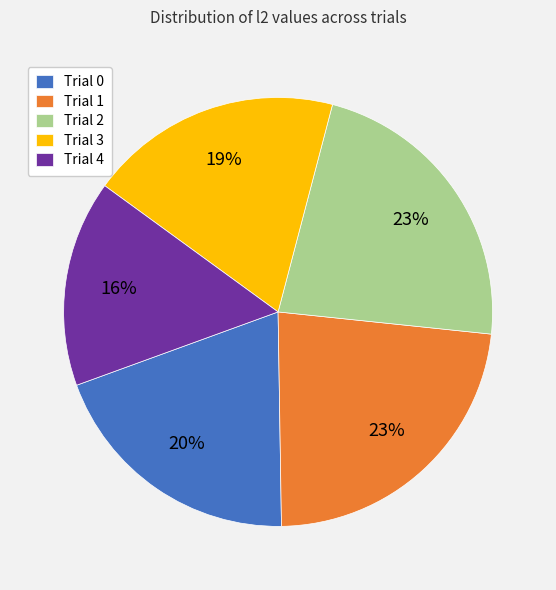

True or false: Trial 0 accounts for 20% of the total.

True